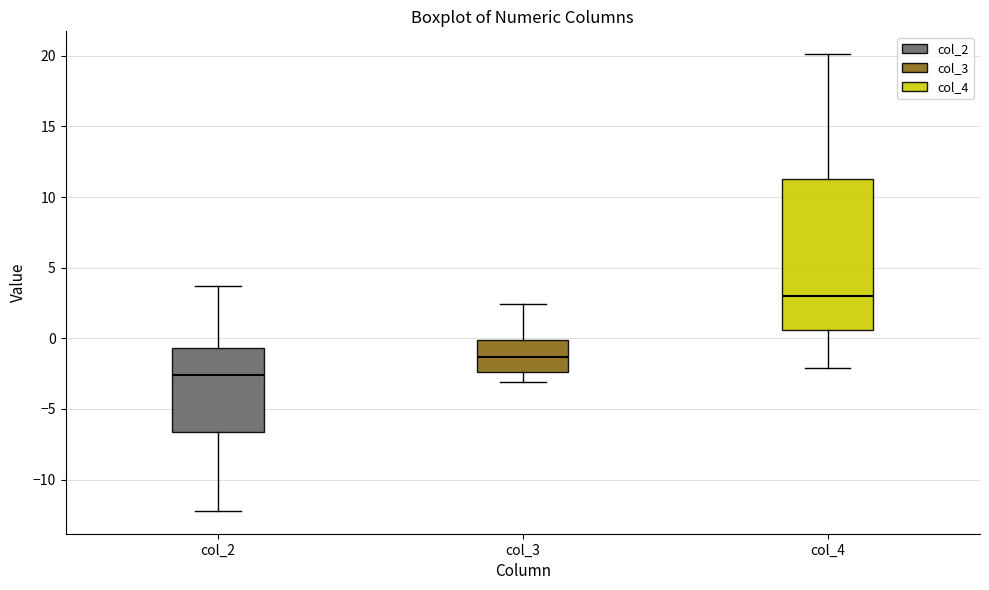

Comparing the boxes themselves (not the whiskers), which one is the tallest?

col_4